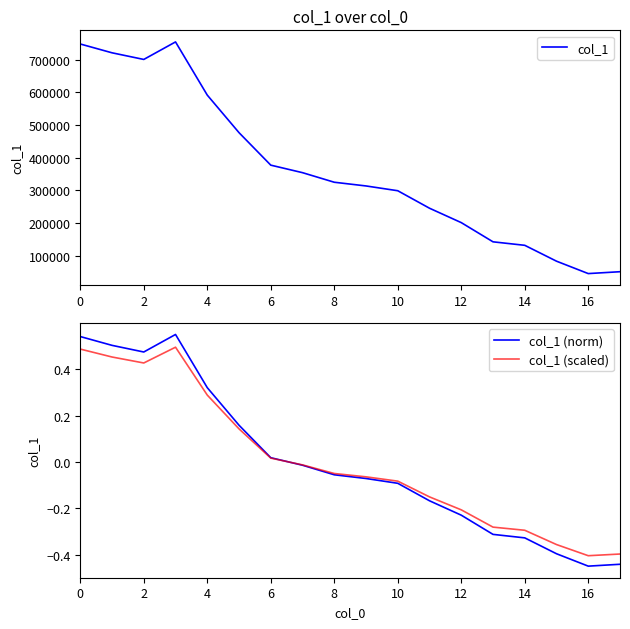

At which category does the chart reach its minimum across all series?

16